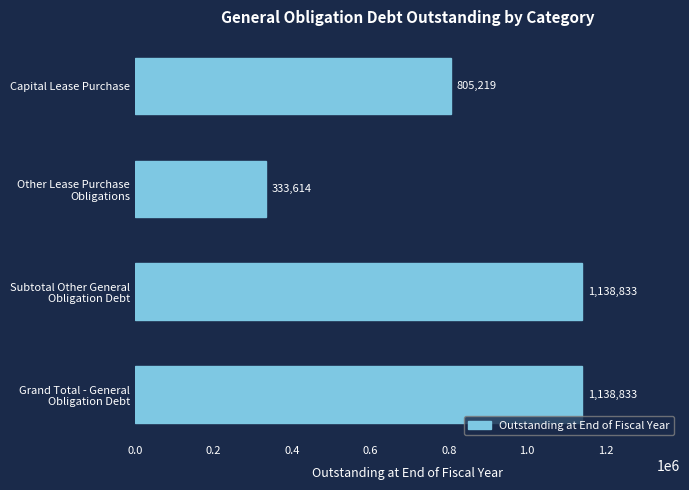

Are the bars horizontal?

Yes